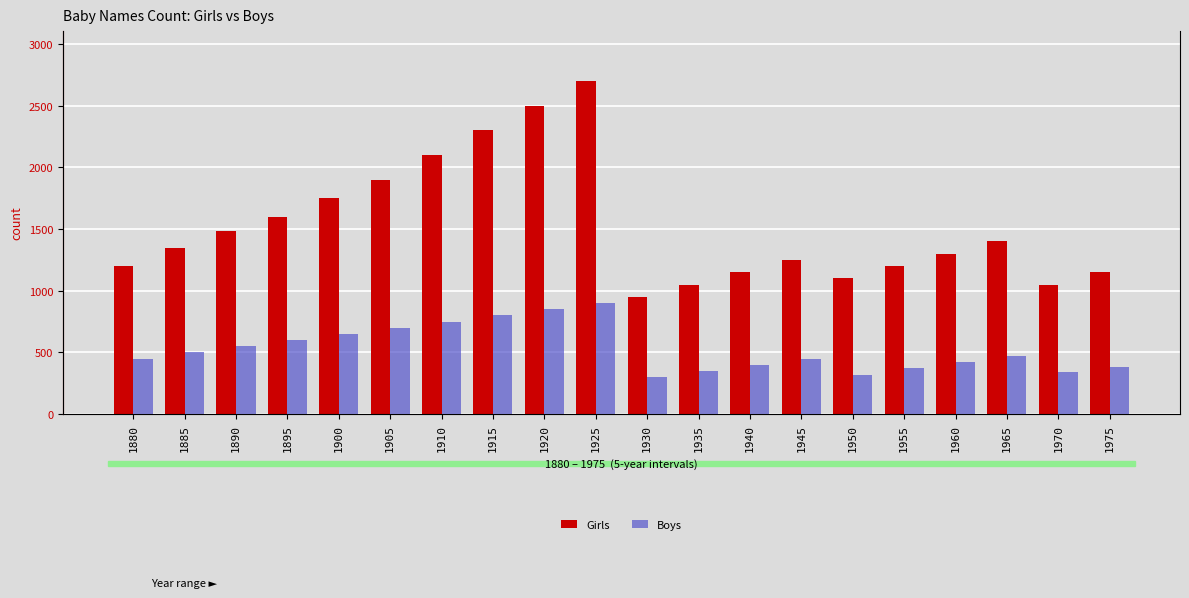

What are all the series names shown in the legend?

Girls, Boys